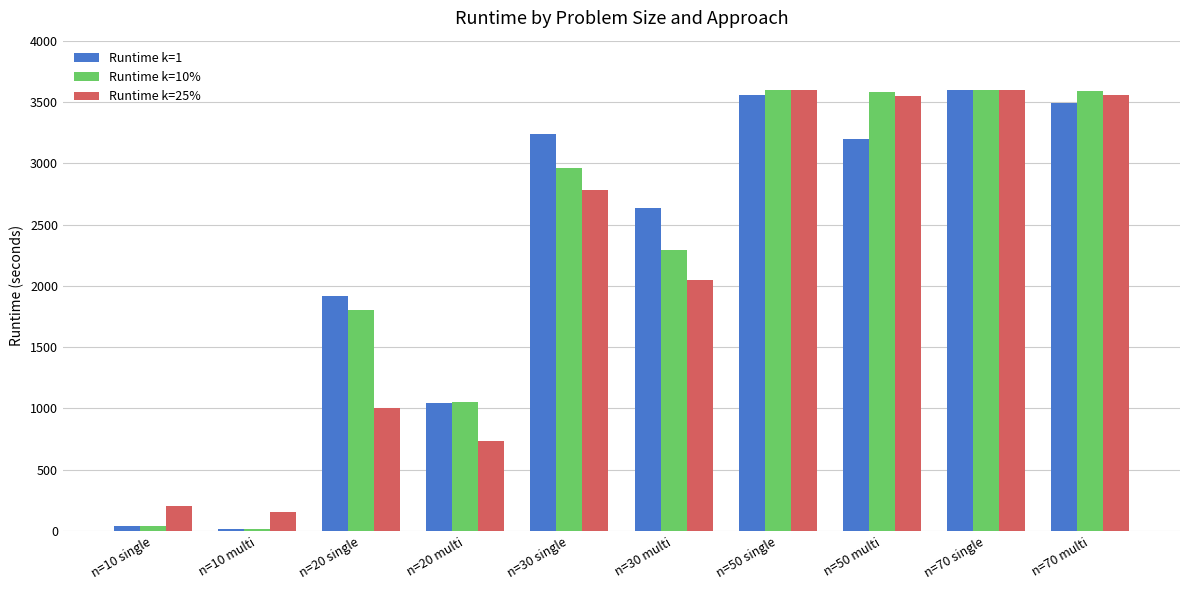

What is the total value across all series at n=30 single?

8983.5